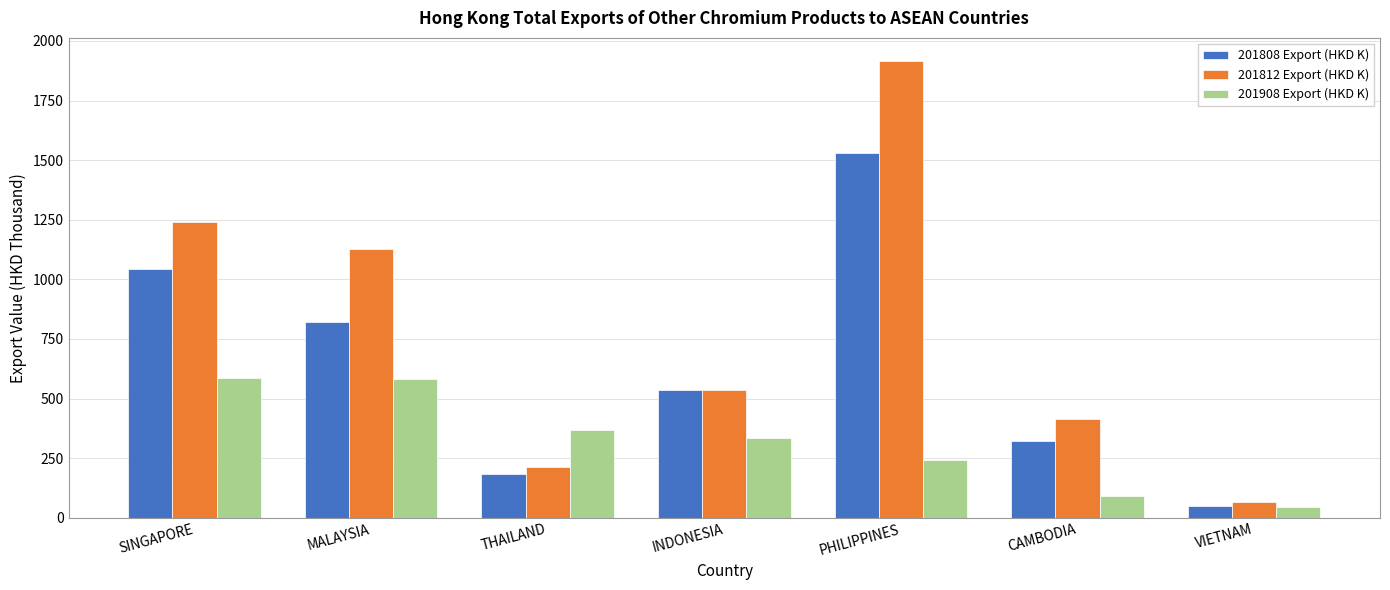

List the labels in order of 201812 Export (HKD K) value, largest first.

PHILIPPINES, SINGAPORE, MALAYSIA, INDONESIA, CAMBODIA, THAILAND, VIETNAM